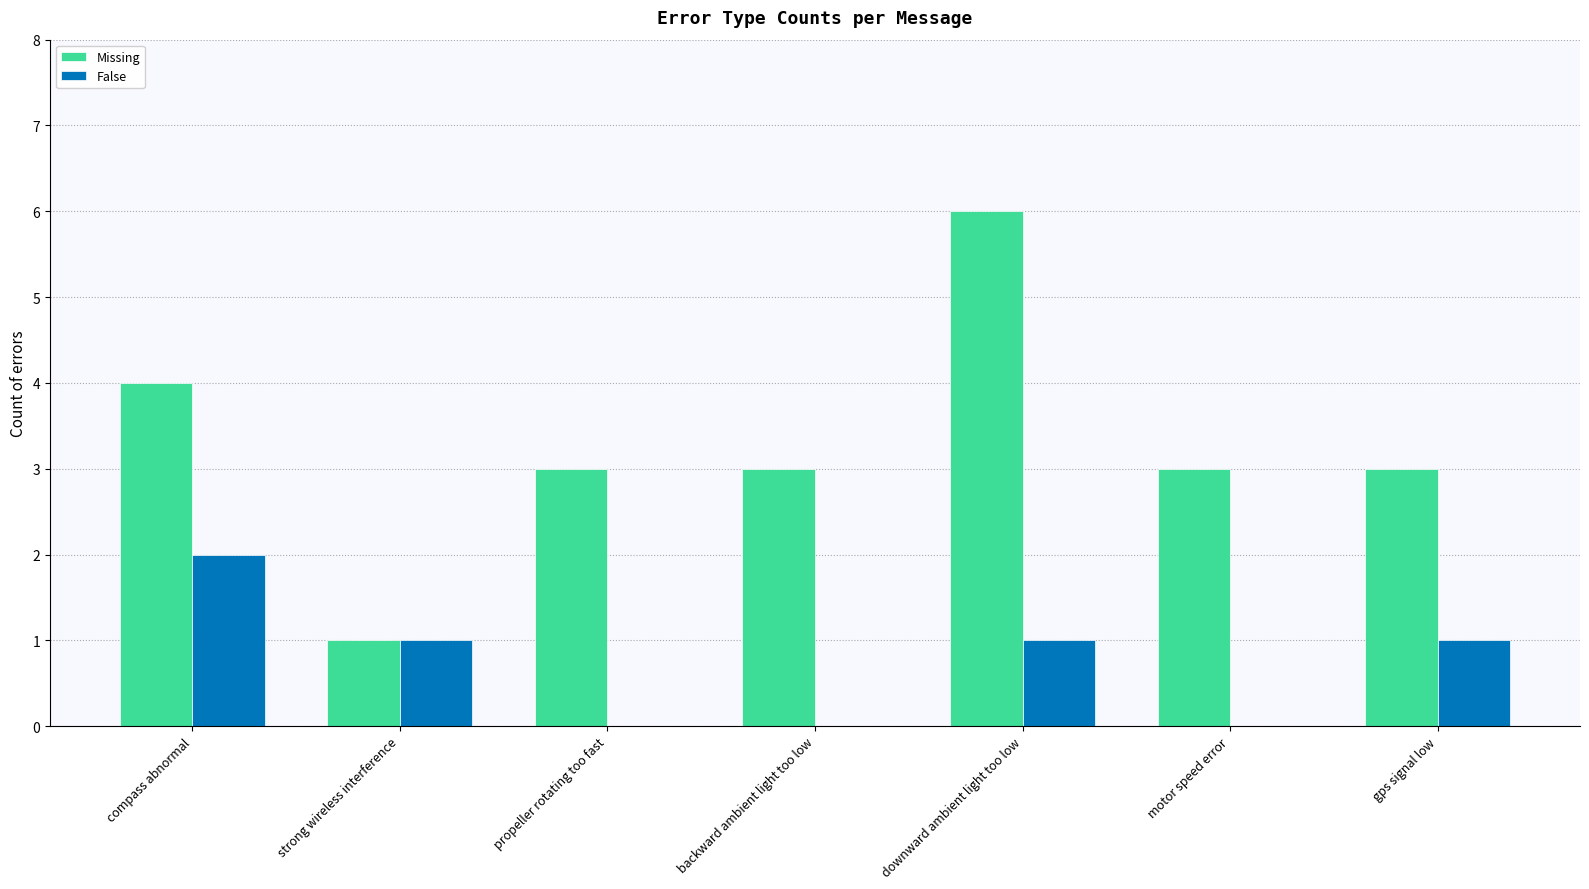

Are the bars horizontal?

No